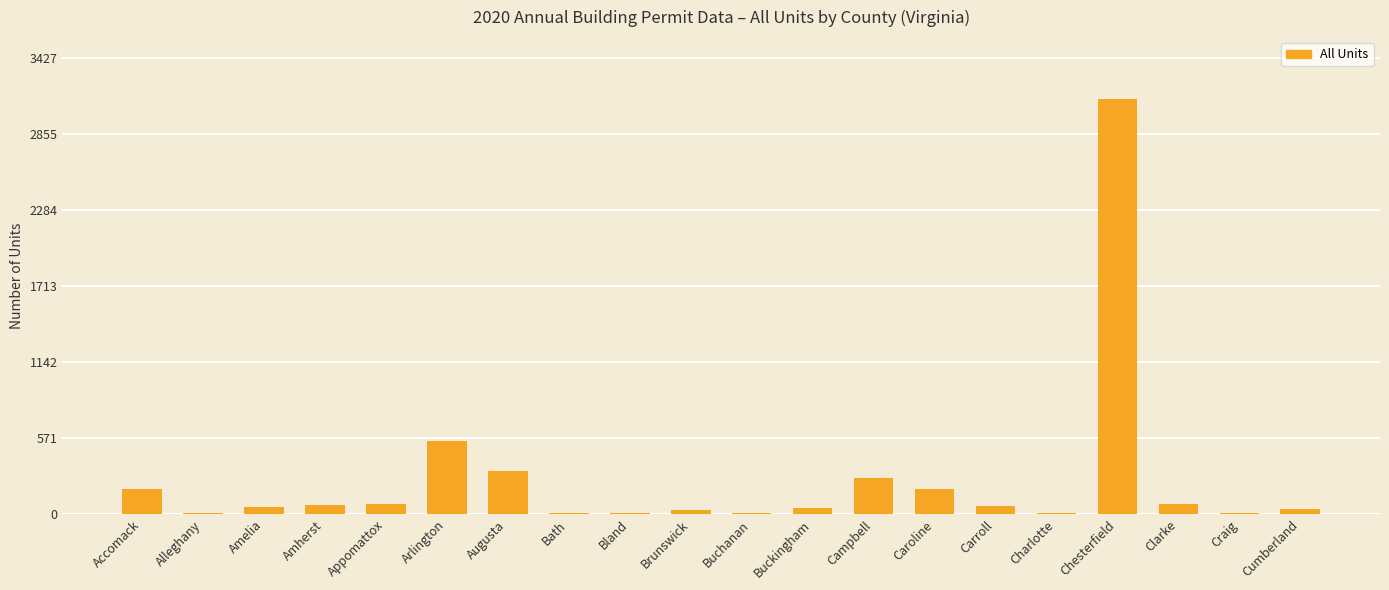

What is the change in value from Accomack to Alleghany?

-181